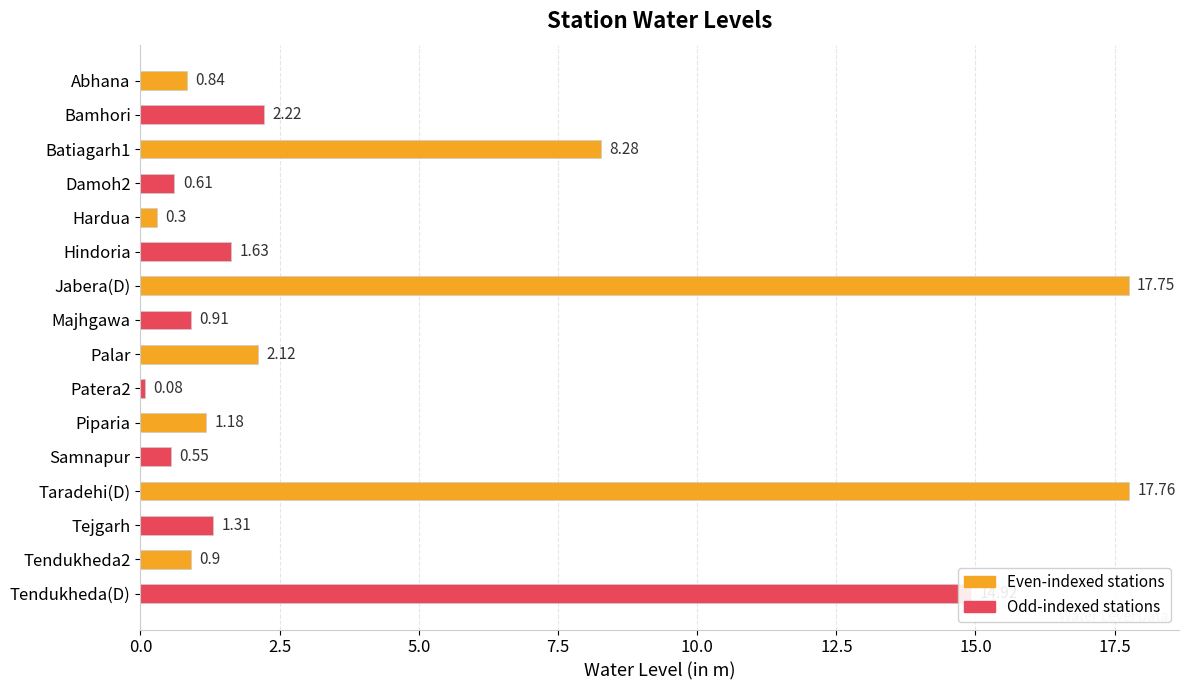

What is the label of the 11th bar from the bottom?

Hindoria